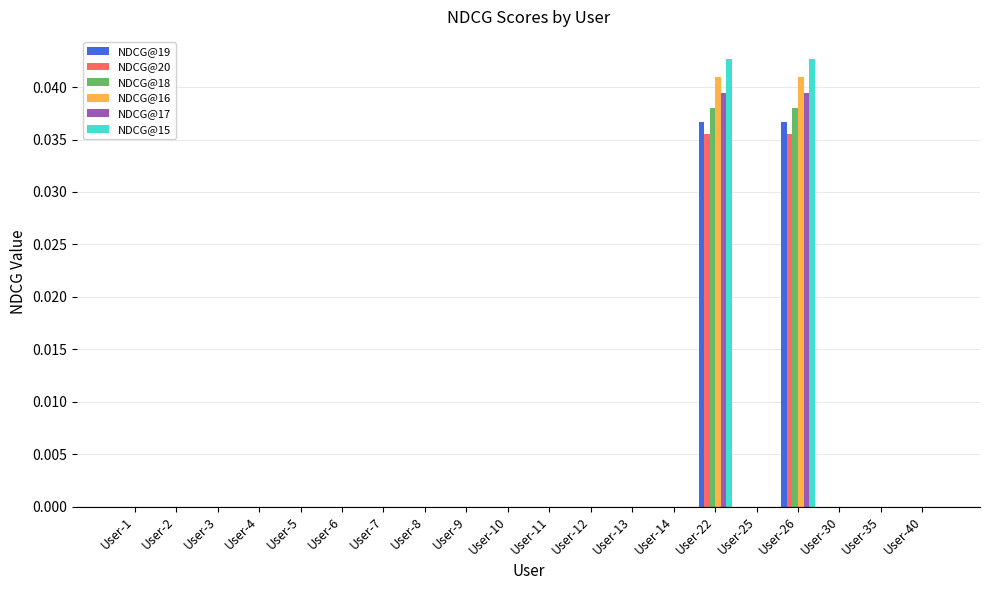

Are the bars grouped side by side (vs. stacked)?

Yes